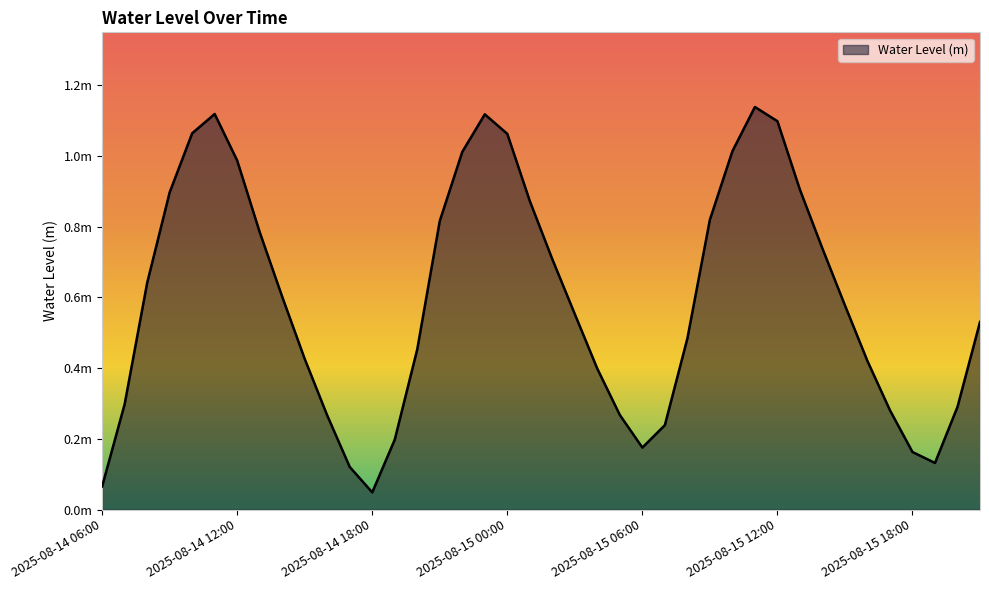

Does the chart display data point markers on the line(s)?

No